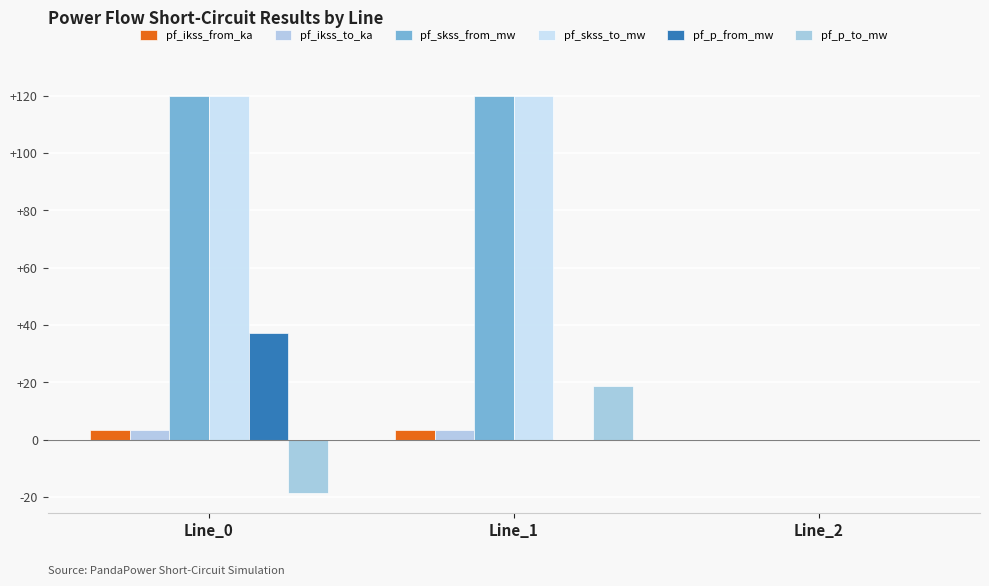

Count the number of data series in this chart.

6